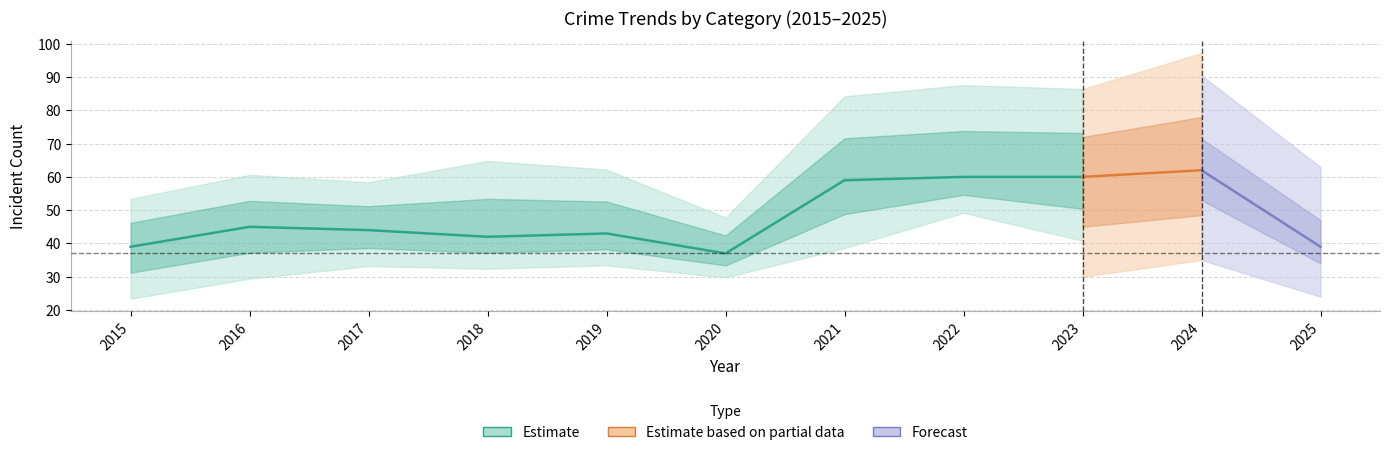

At which category does the chart reach its minimum across all series?

2020